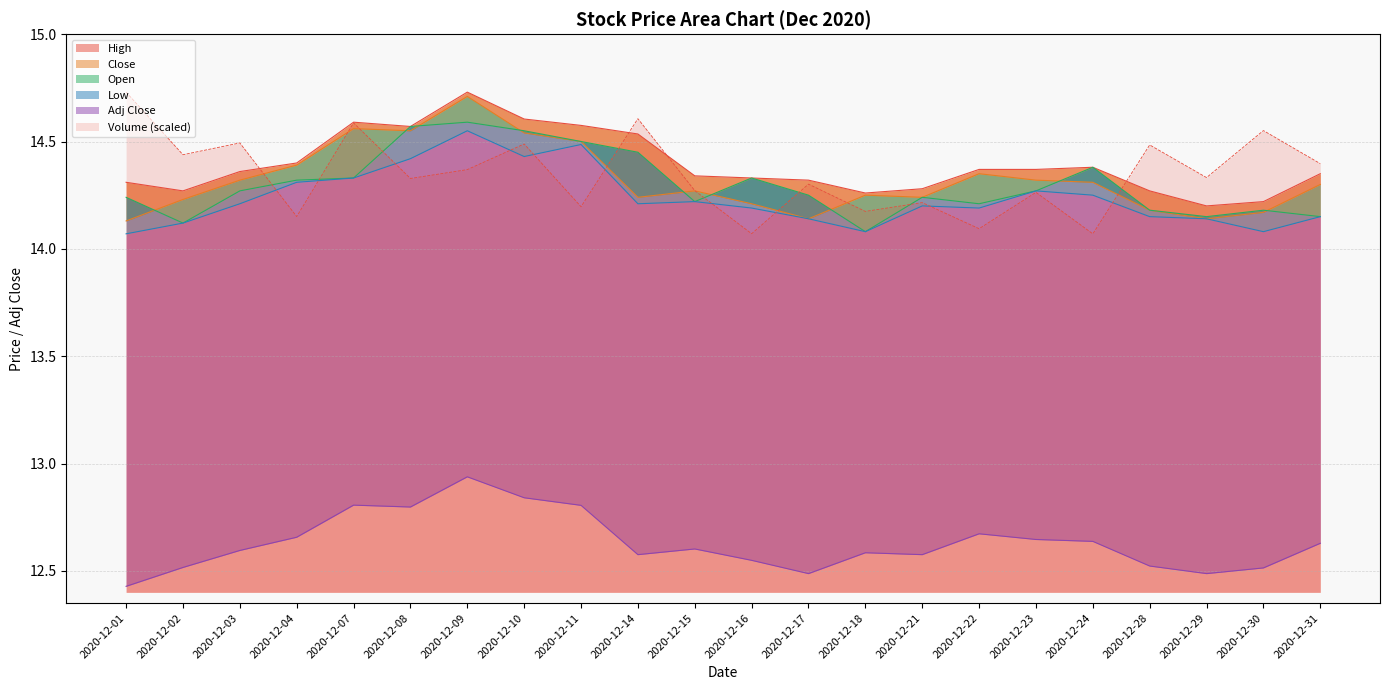

How many distinct data groups are displayed?

6